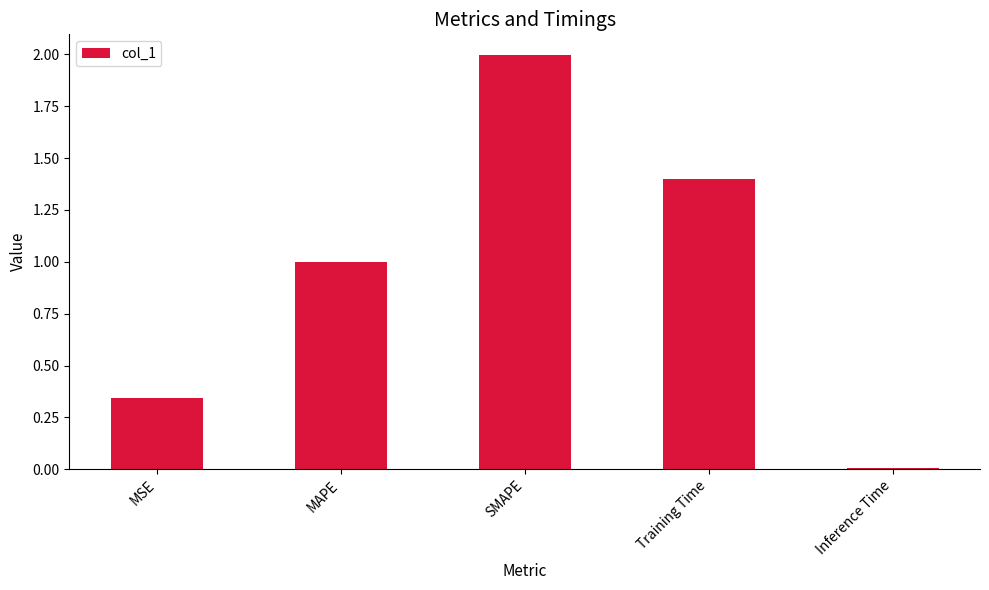

What is the value of the 2nd bar from the left?

1.0